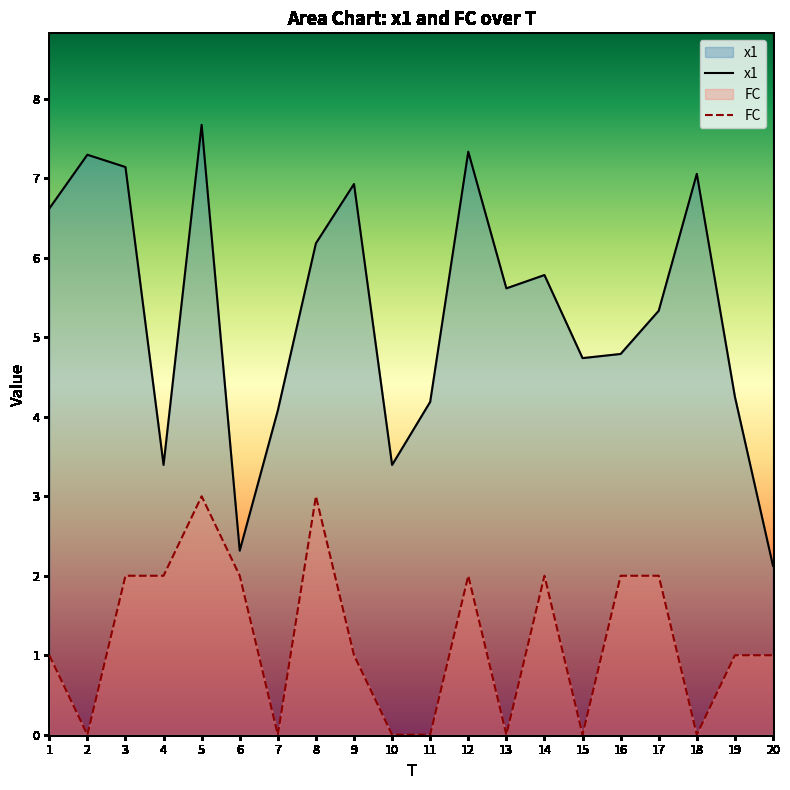

How many lines are shown in the chart?

2